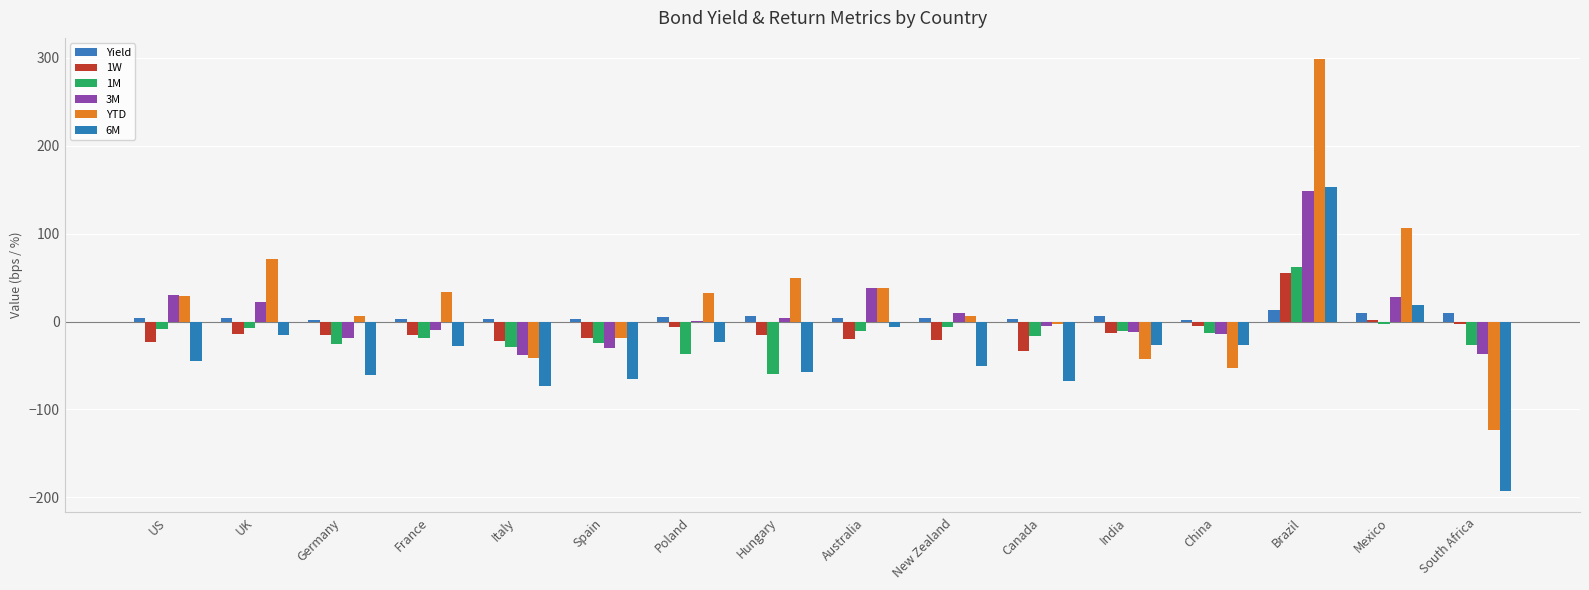

Which series has the largest range (max minus min)?

YTD